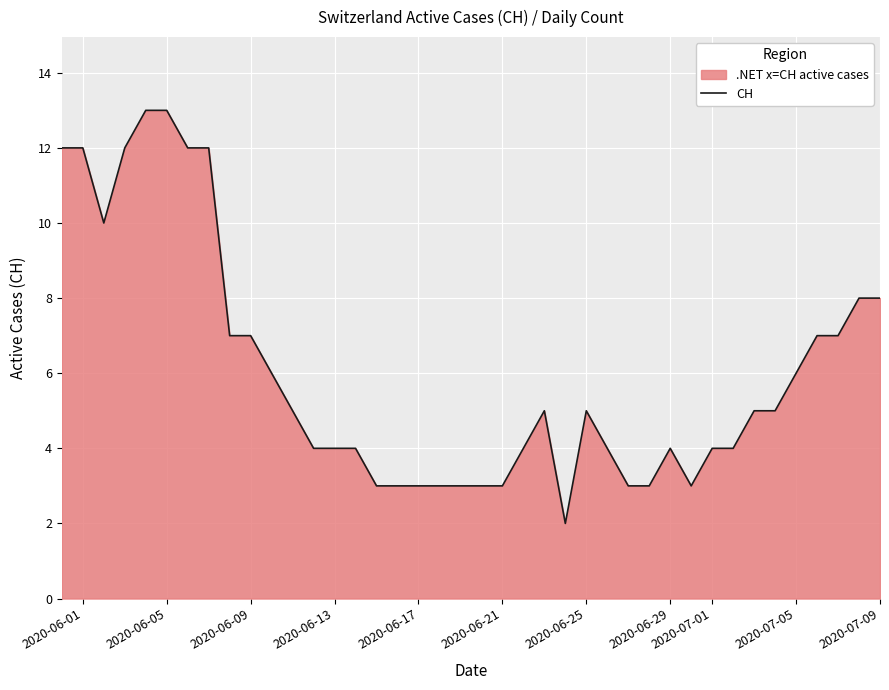

What is the smallest value displayed?

2